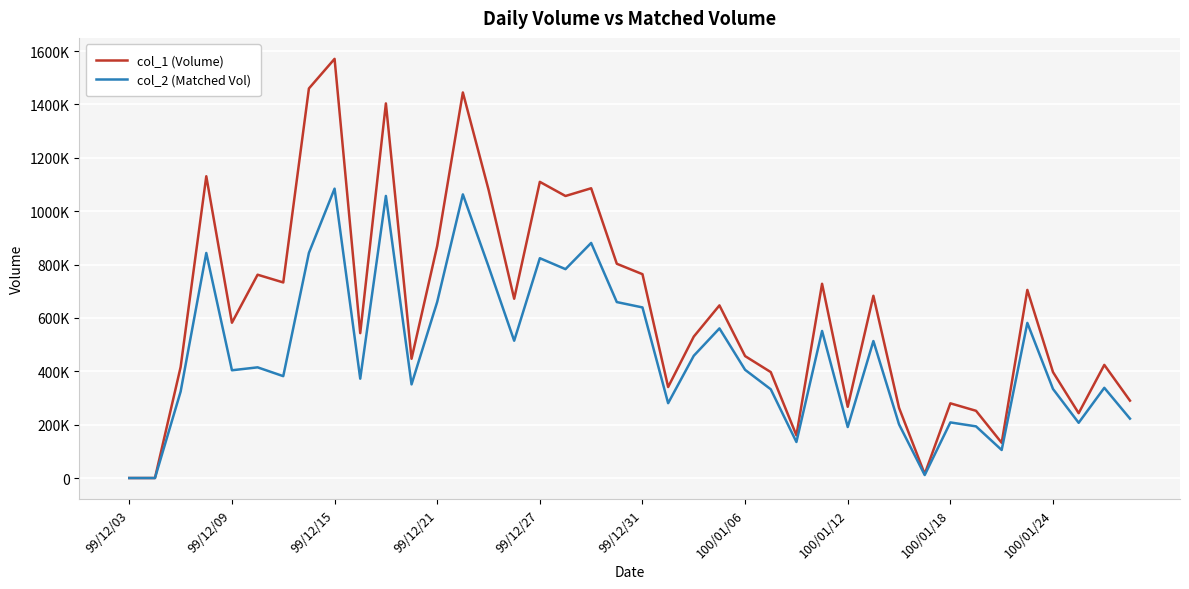

What are all the series names shown in the legend?

col_1 (Volume), col_2 (Matched Vol)